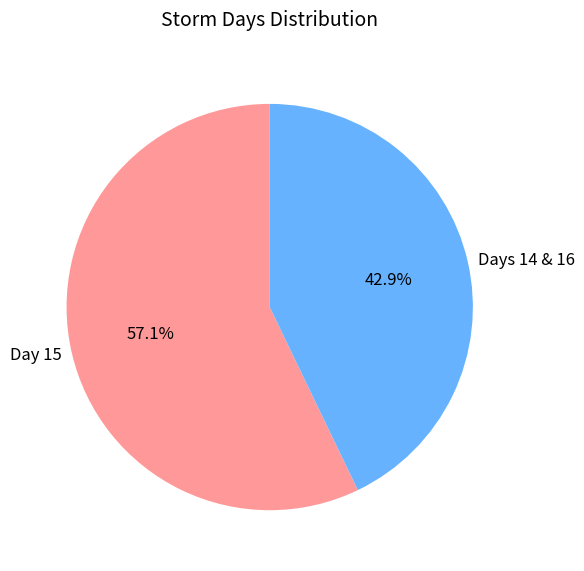

Does any single category account for the majority?

Yes